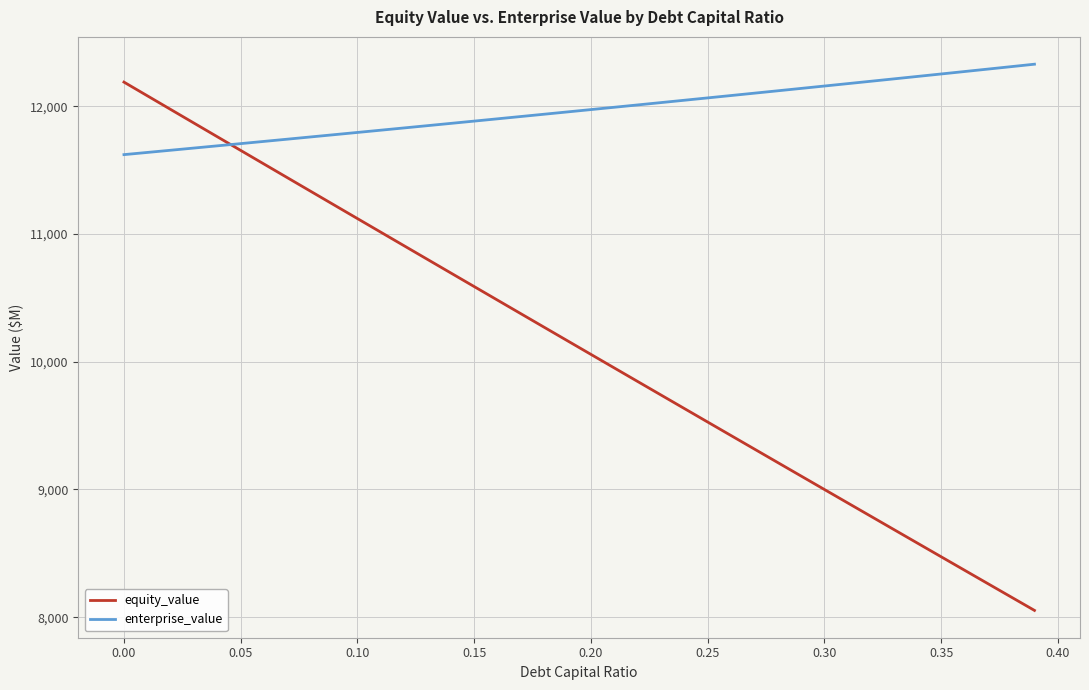

Which series has the largest total across all categories?

enterprise_value